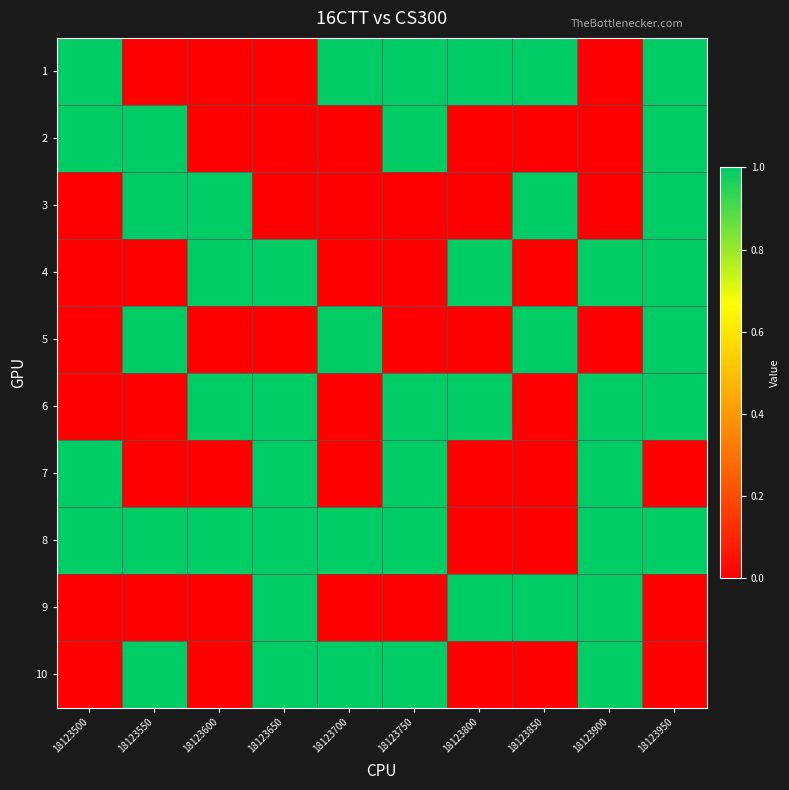

Reading right to left, extract all data points from this chart.

1: 18123950=1	18123900=0	18123850=1	18123800=1	18123750=1	18123700=1	18123650=0	18123600=0	18123550=0	18123500=1
2: 18123950=1	18123900=0	18123850=0	18123800=0	18123750=1	18123700=0	18123650=0	18123600=0	18123550=1	18123500=1
3: 18123950=1	18123900=0	18123850=1	18123800=0	18123750=0	18123700=0	18123650=0	18123600=1	18123550=1	18123500=0
4: 18123950=1	18123900=1	18123850=0	18123800=1	18123750=0	18123700=0	18123650=1	18123600=1	18123550=0	18123500=0
5: 18123950=1	18123900=0	18123850=1	18123800=0	18123750=0	18123700=1	18123650=0	18123600=0	18123550=1	18123500=0
6: 18123950=1	18123900=1	18123850=0	18123800=1	18123750=1	18123700=0	18123650=1	18123600=1	18123550=0	18123500=0
7: 18123950=0	18123900=1	18123850=0	18123800=0	18123750=1	18123700=0	18123650=1	18123600=0	18123550=0	18123500=1
8: 18123950=1	18123900=1	18123850=0	18123800=0	18123750=1	18123700=1	18123650=1	18123600=1	18123550=1	18123500=1
9: 18123950=0	18123900=1	18123850=1	18123800=1	18123750=0	18123700=0	18123650=1	18123600=0	18123550=0	18123500=0
10: 18123950=0	18123900=1	18123850=0	18123800=0	18123750=1	18123700=1	18123650=1	18123600=0	18123550=1	18123500=0